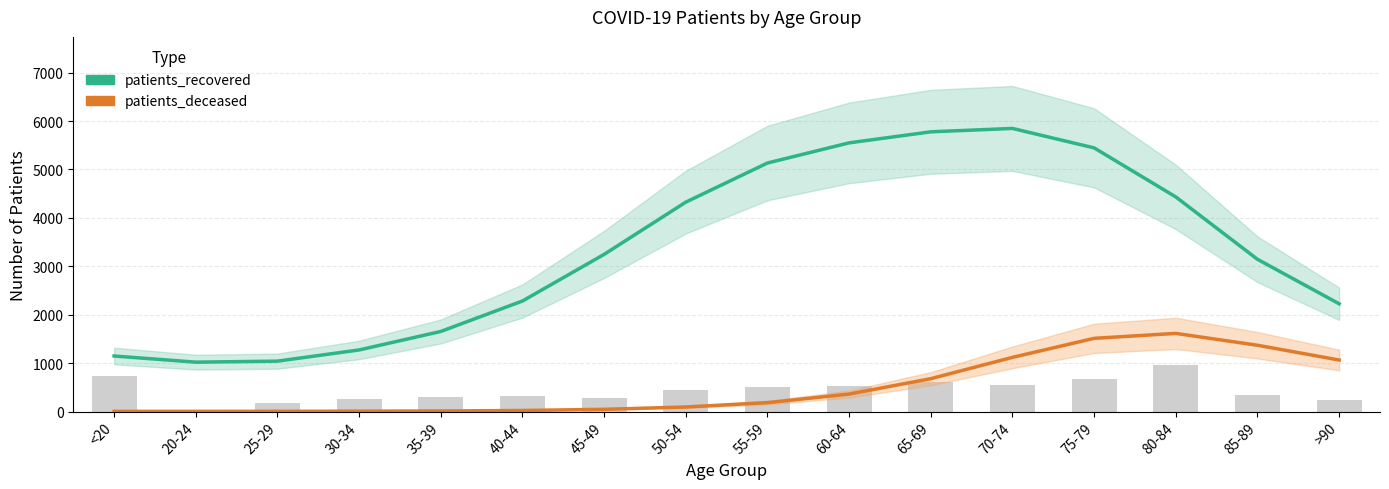

At which label is patients_deceased closest to 809?

65-69